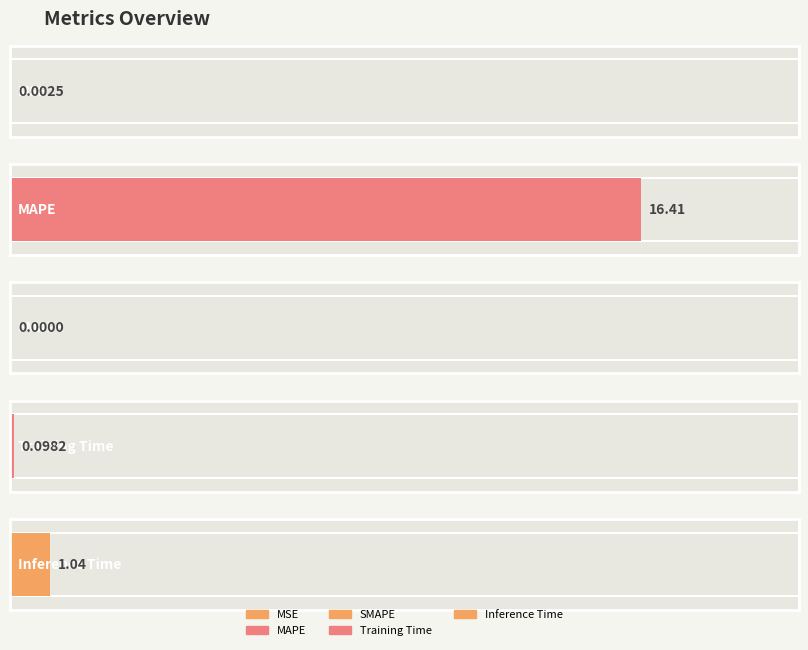

How many values are above zero?

4